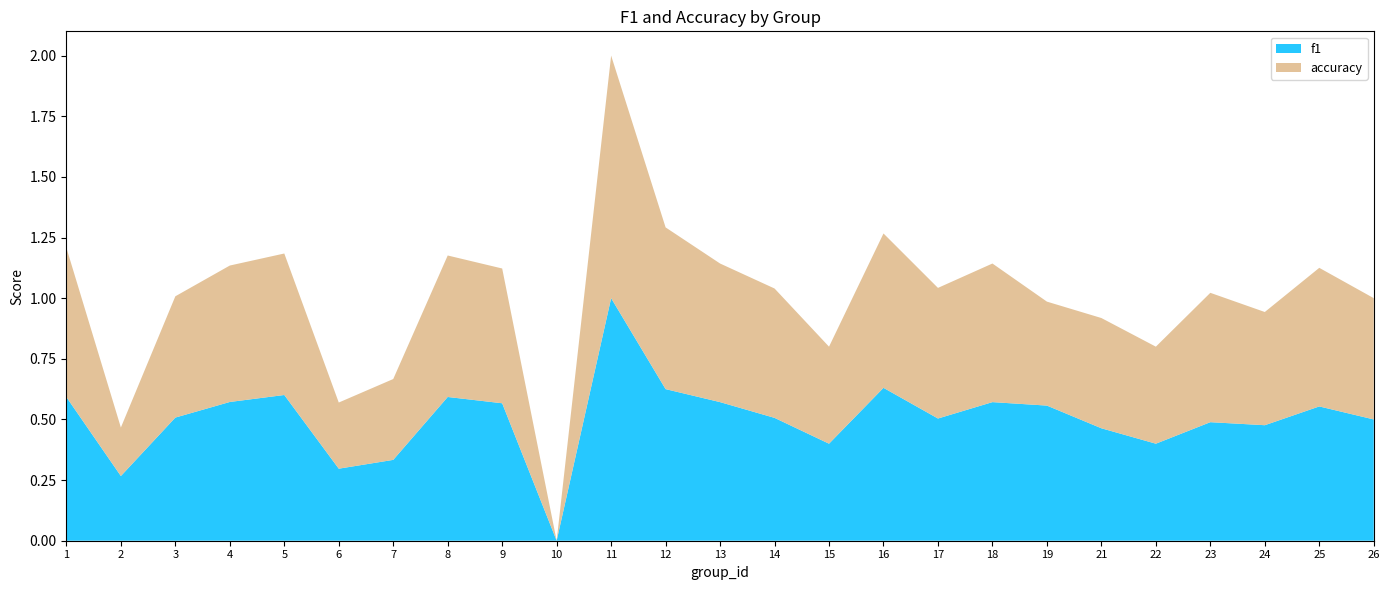

Reading left to right, transcribe all the data shown in this chart.

f1: 0.6	0.3	0.5	0.6	0.6	0.3	0.3	0.6	0.6	0.0	1.0	0.6	0.6	0.5	0.4	0.6	0.5	0.6	0.6	0.5	0.4	0.5	0.5	0.6	0.5
accuracy: 0.6	0.2	0.5	0.6	0.6	0.3	0.3	0.6	0.6	0.0	1.0	0.7	0.6	0.5	0.4	0.6	0.5	0.6	0.4	0.5	0.4	0.5	0.5	0.6	0.5